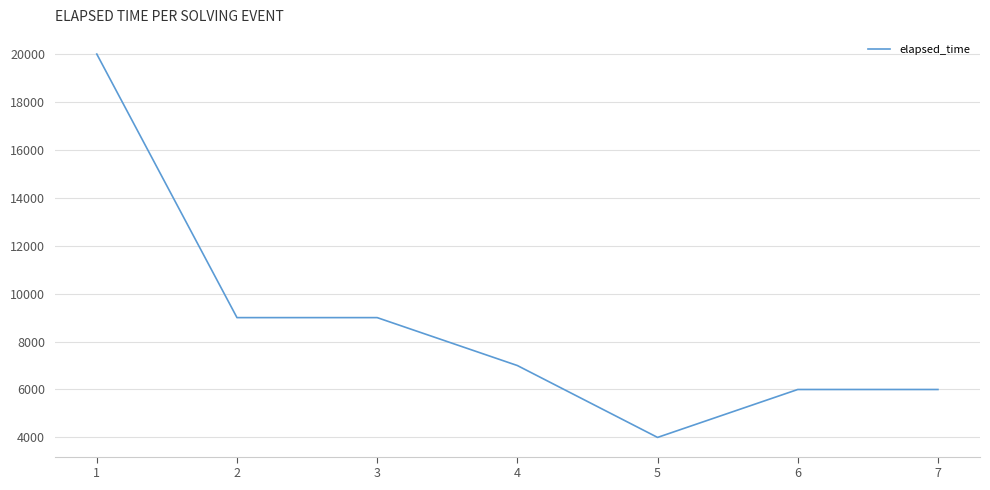

Is it true that the value at 4 is 3901?

False